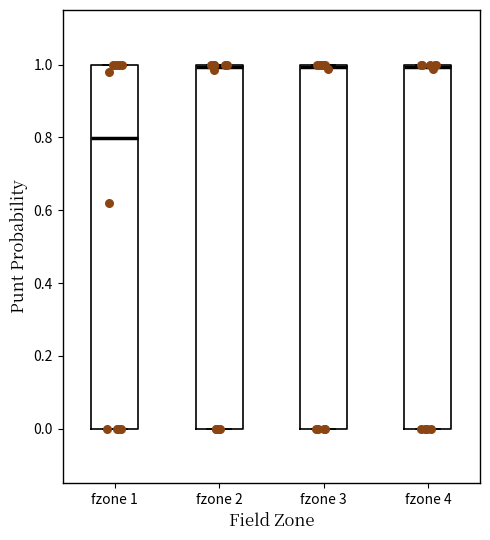

Where is the lower edge of the box for fzone 4 on the y-axis? The values are not printed on the chart, so give them approximately, as read against the axis.

0.0